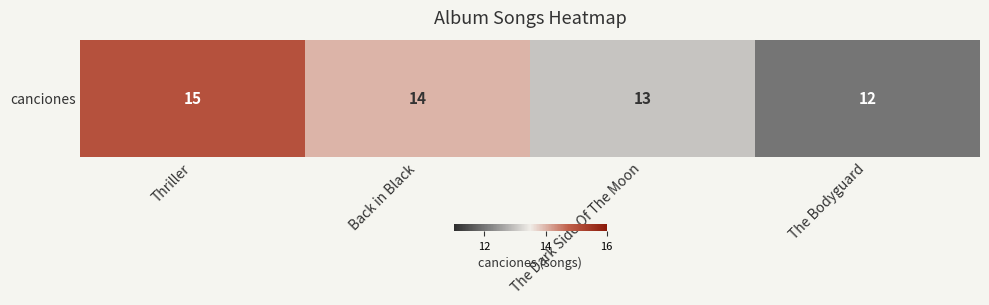

What is the difference between the maximum and minimum values?

3